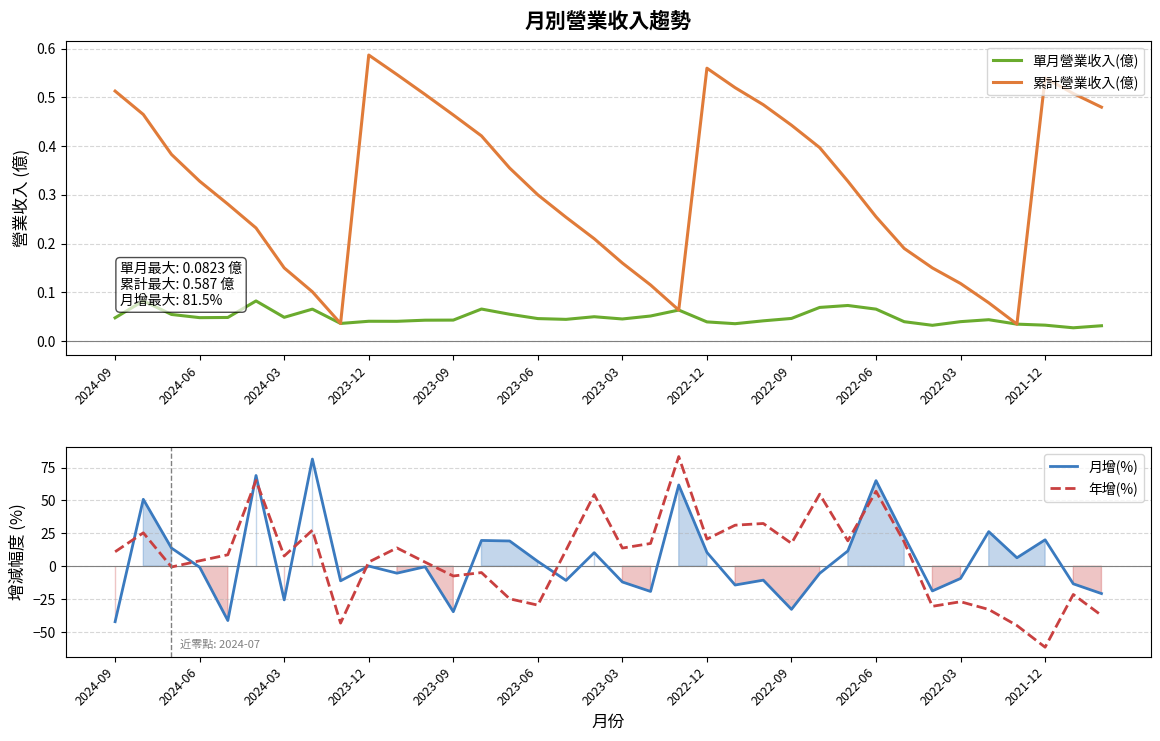

The value of 累計營業收入(億) at 2023-12 is 0.8. True or false?

False